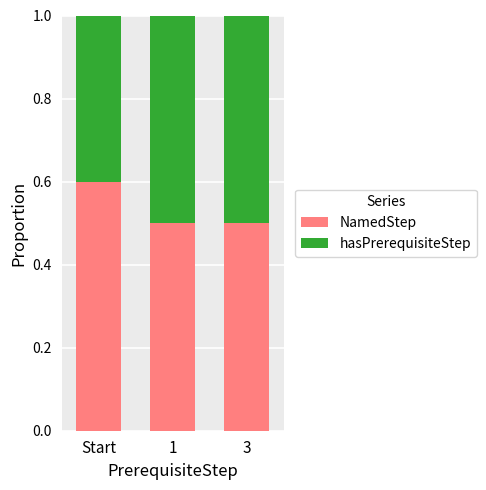

What is the value of the NamedStep bar at the 2nd from the left?

0.5